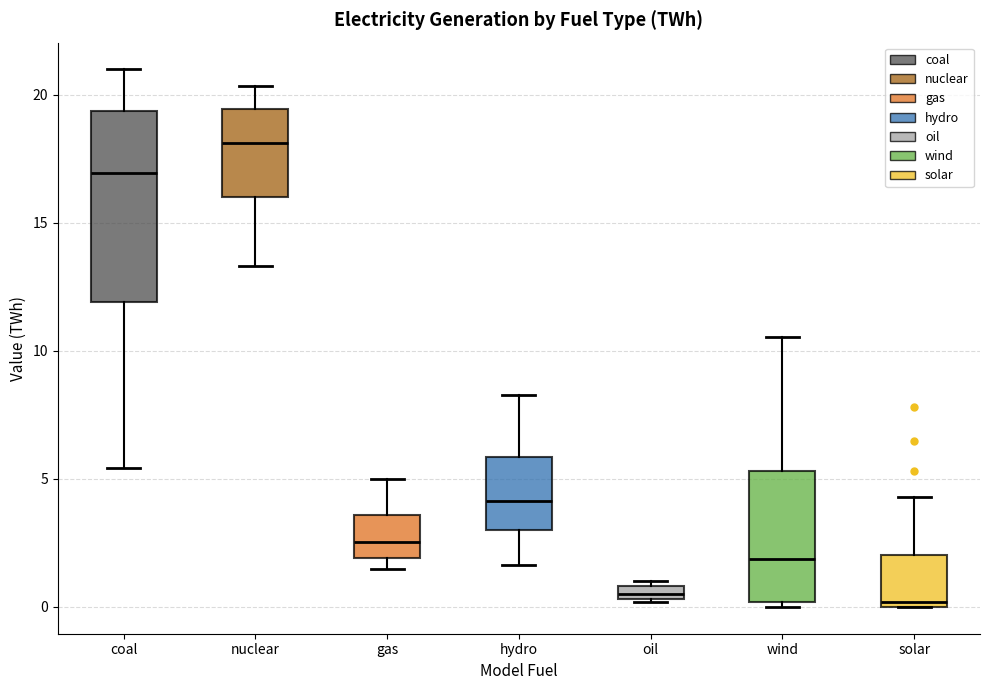

Comparing the boxes themselves (not the whiskers), which one is the tallest?

coal